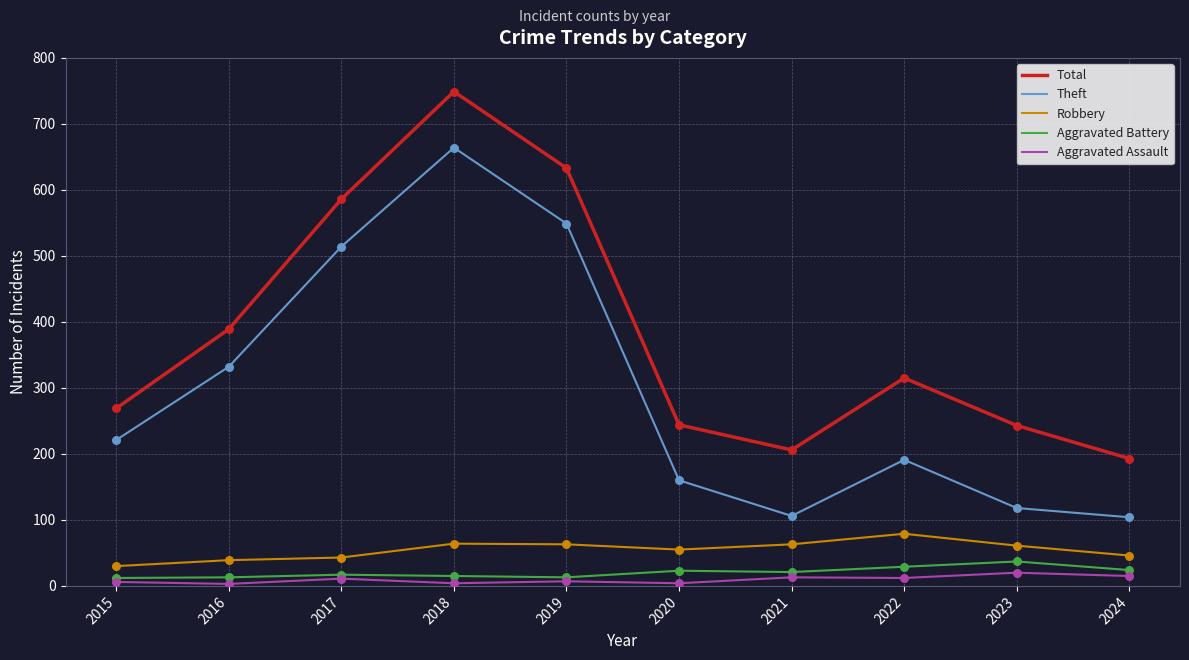

What is the total value across all series at 2023?

479